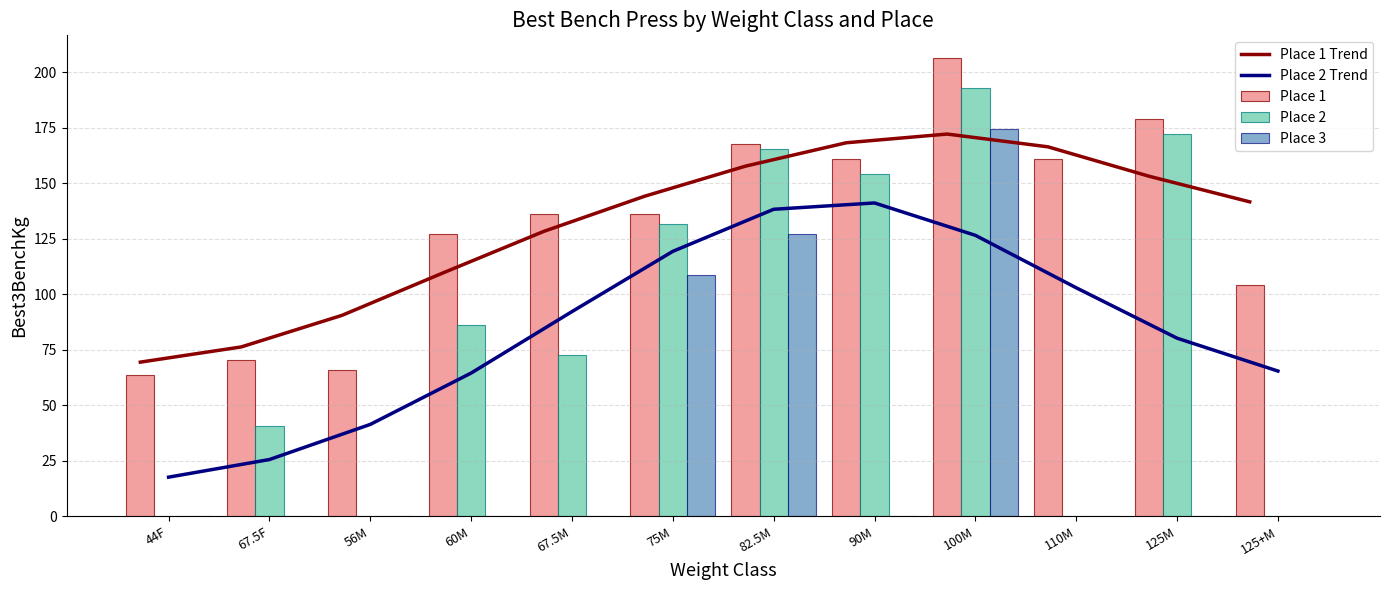

Rank the categories by Place 2 Trend value from lowest to highest.

44F, 67.5F, 56M, 60M, 125+M, 125M, 67.5M, 110M, 75M, 100M, 82.5M, 90M